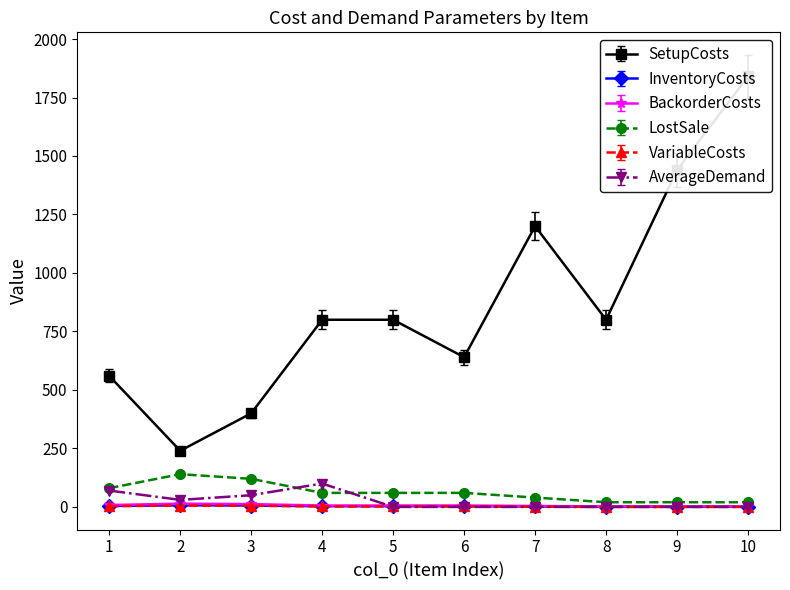

True or false: SetupCosts and BackorderCosts intersect in this chart.

False